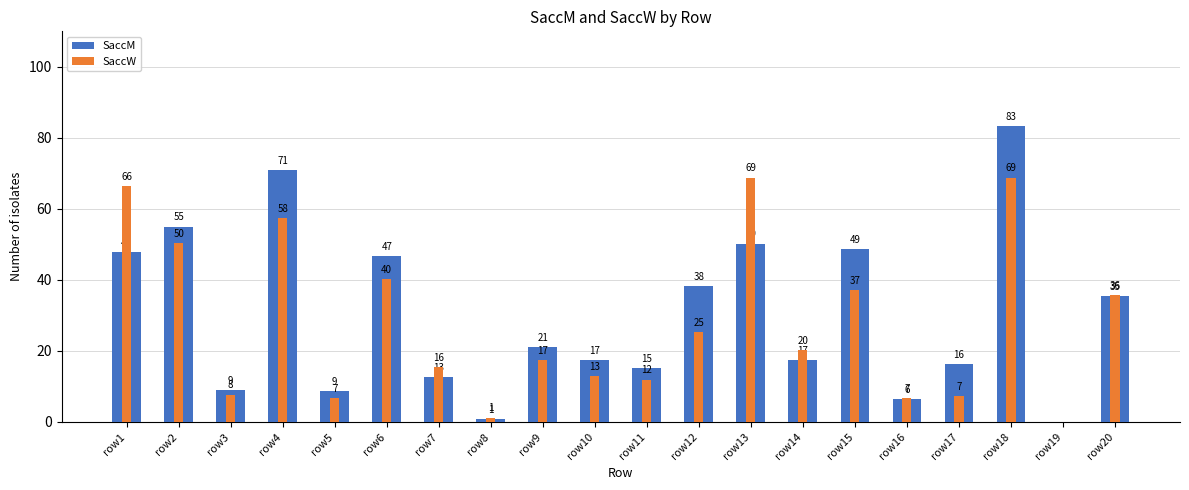

Count the number of data series in this chart.

2